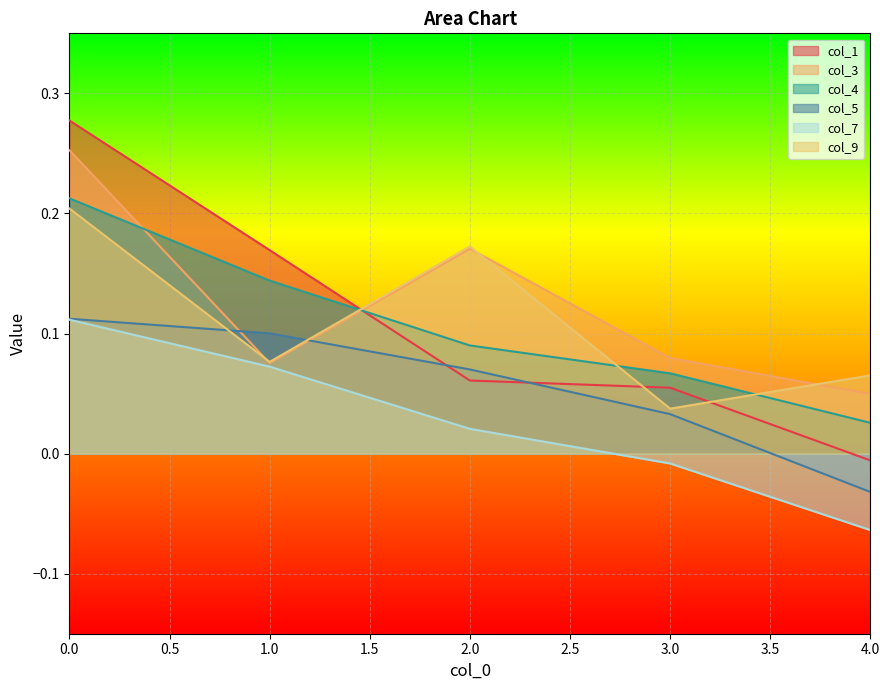

Rank the series at 1 from lowest to highest value.

col_7, col_3, col_9, col_5, col_4, col_1